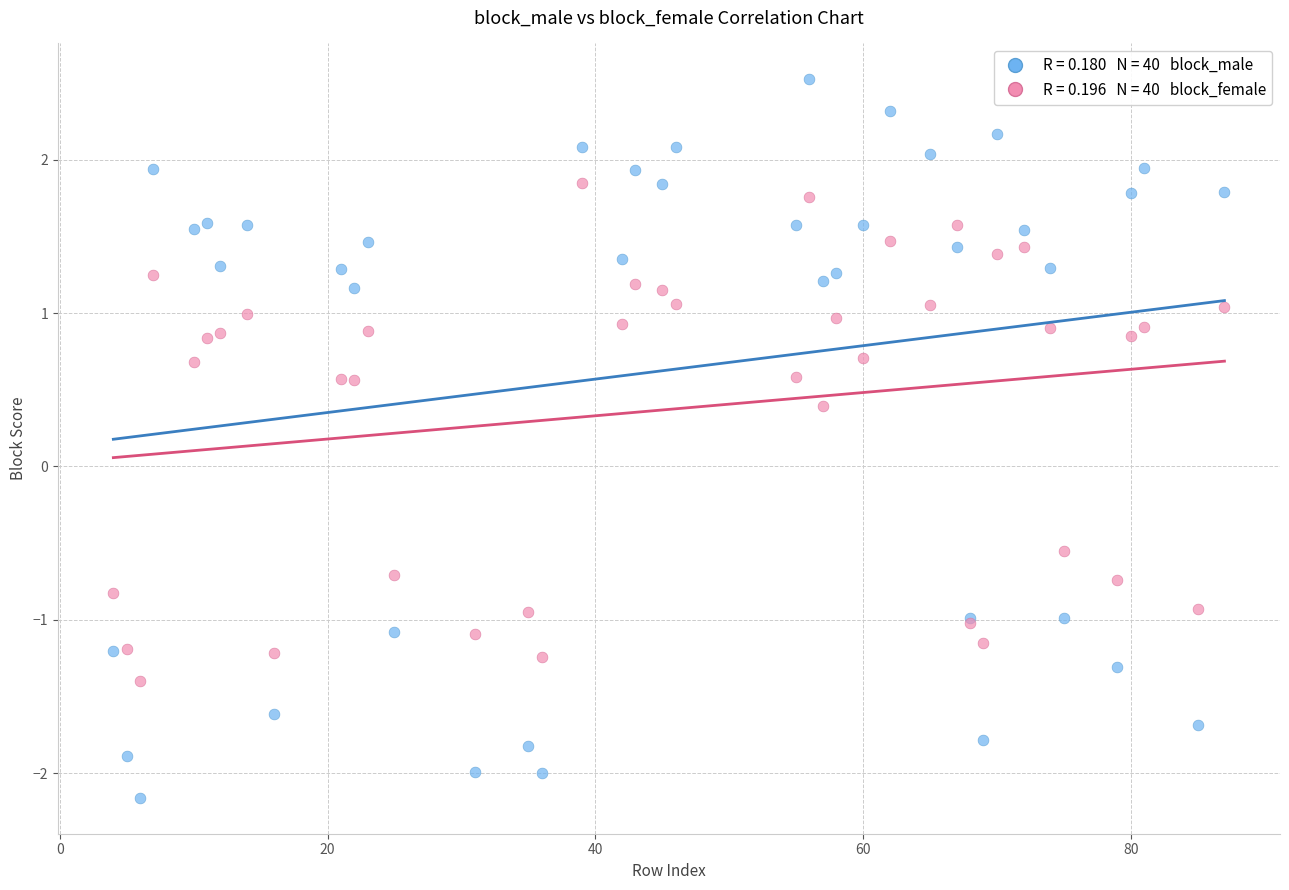

Across all series, what Y value is closest to 0?

0.4